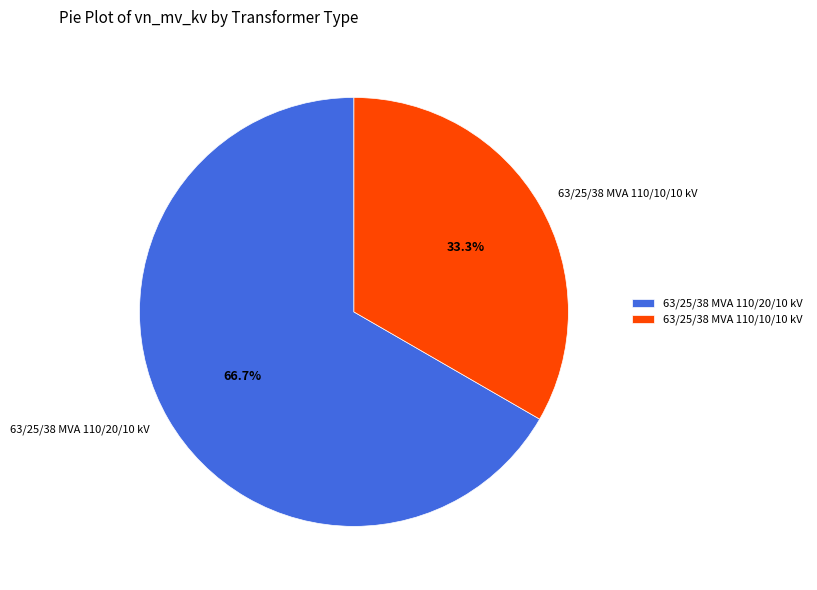

Which slice is the smallest?

63/25/38 MVA 110/10/10 kV